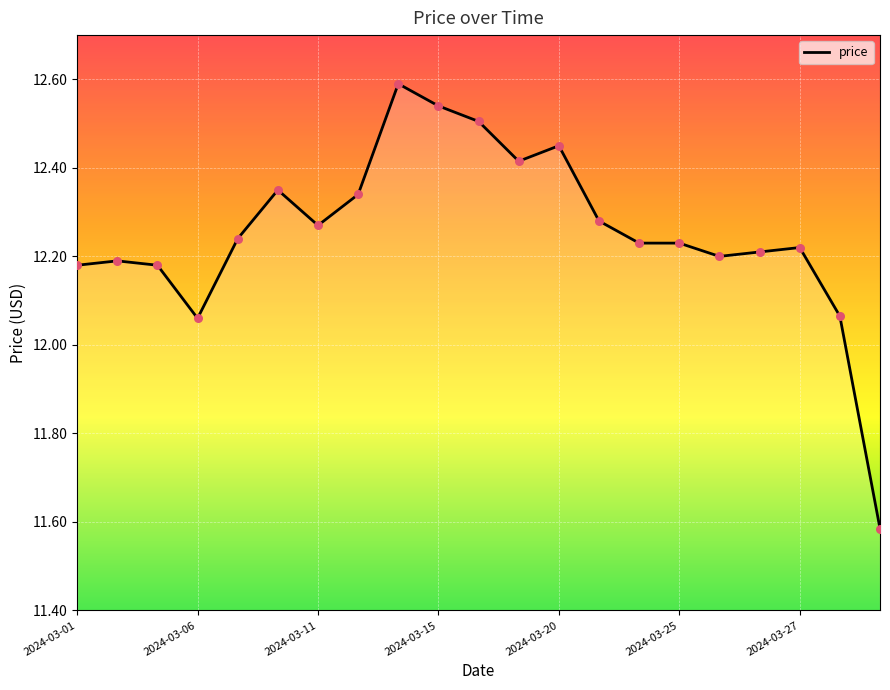

What is the greatest value displayed?

12.6